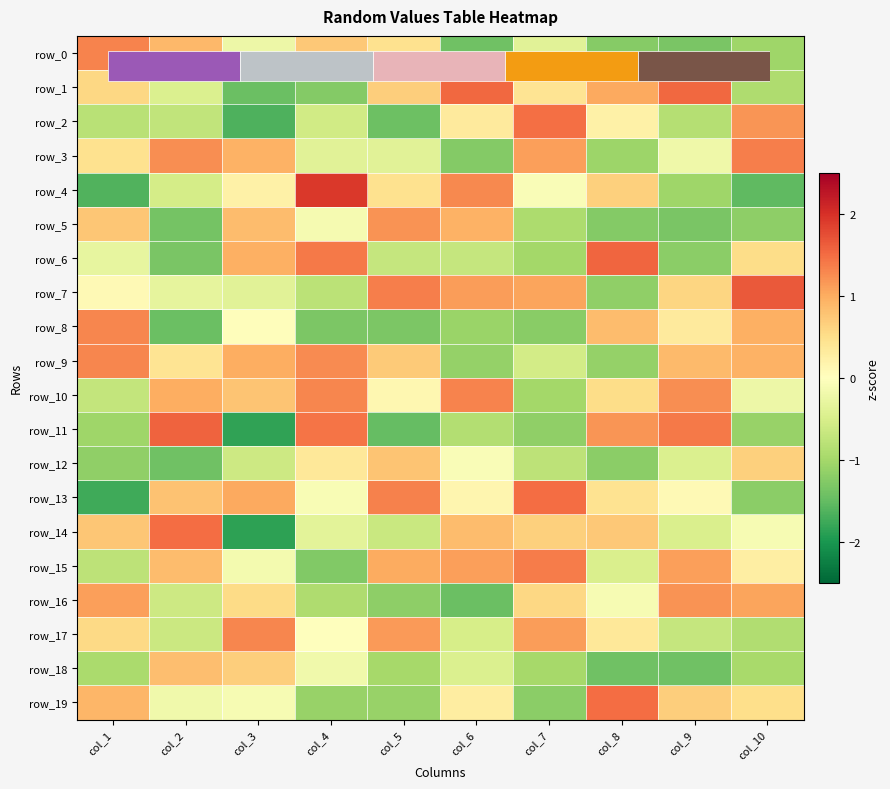

Where is row_17 nearest to the value 0?

col_4